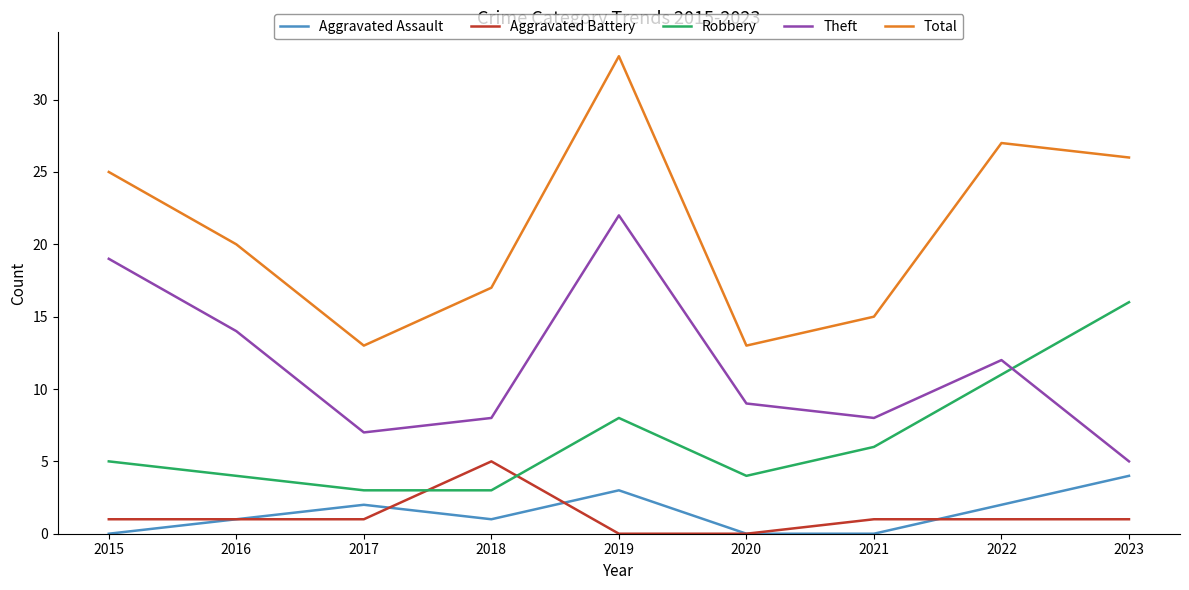

What is the difference between the Robbery values at 2017 and 2020?

1